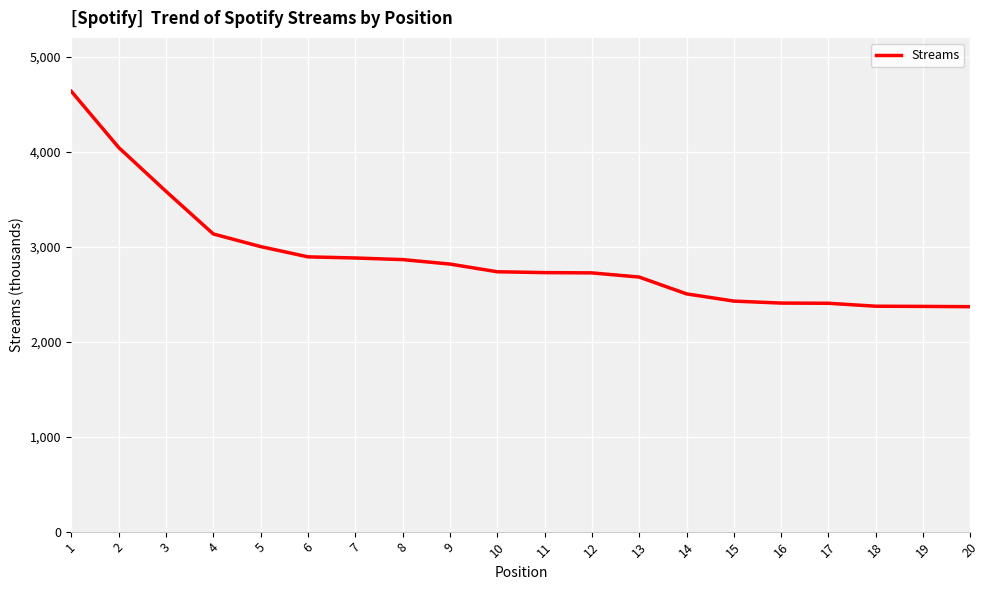

Which has a higher value, 3 or 7?

3